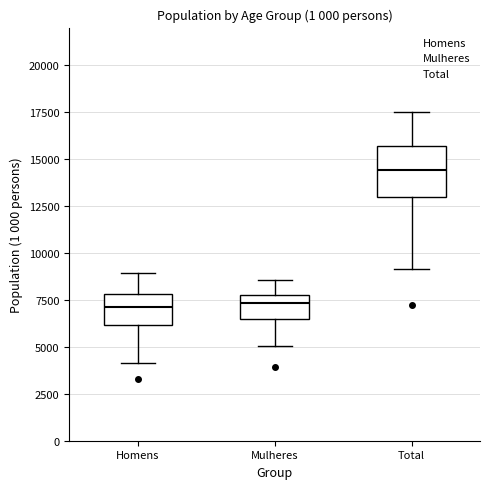

Reading left to right, read every box against the y-axis: the position of its median line, the range the box covers, and the ends of its whiskers. The values are not printed on the chart, so give them approximately, as read against the axis.

Homens: median 7000, box 6000 to 8000, whiskers 4000 to 9000
Mulheres: median 7500, box 6500 to 8000, whiskers 5000 to 8500
Total: median 14500, box 13000 to 15500, whiskers 9000 to 17500